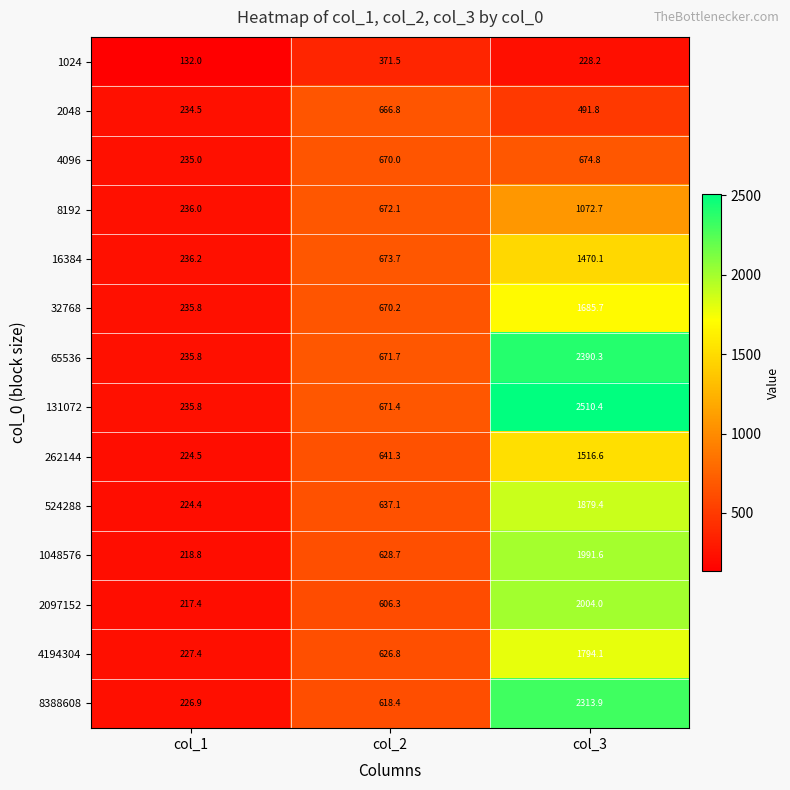

At how many categories does at least one series exceed 2085?

1